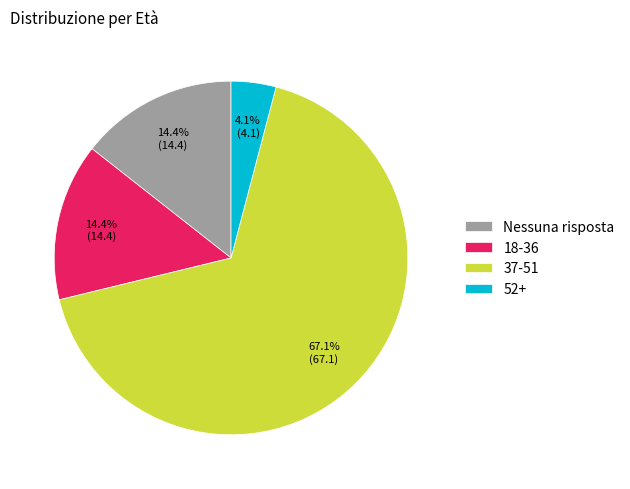

What is the smallest slice in the pie chart?

52+